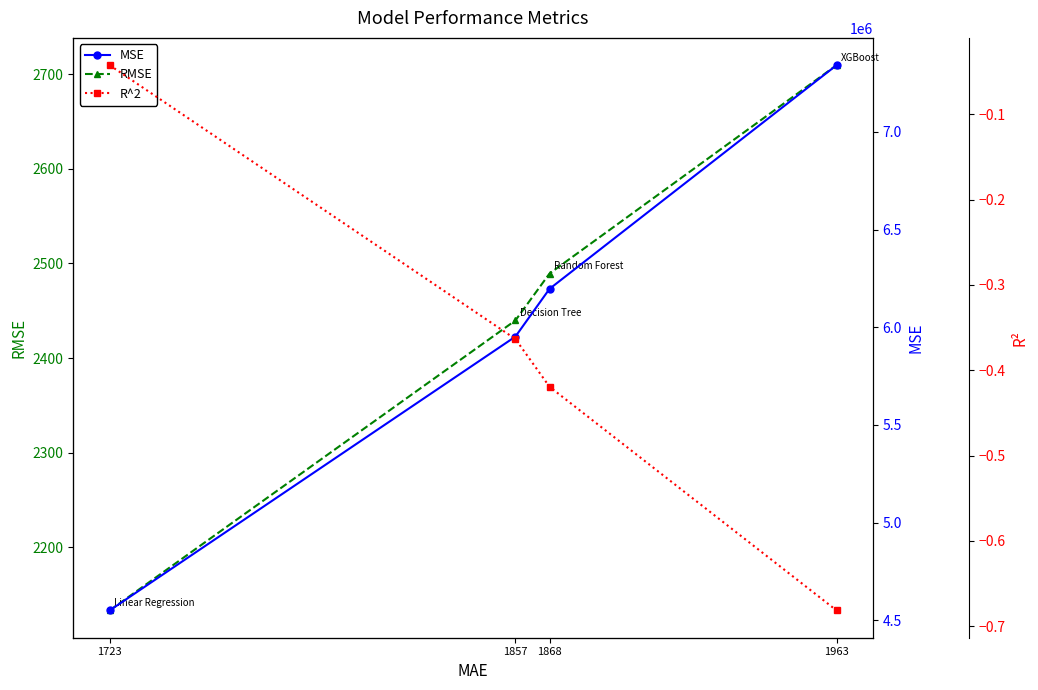

Where is RMSE nearest to the value 2421?

1857